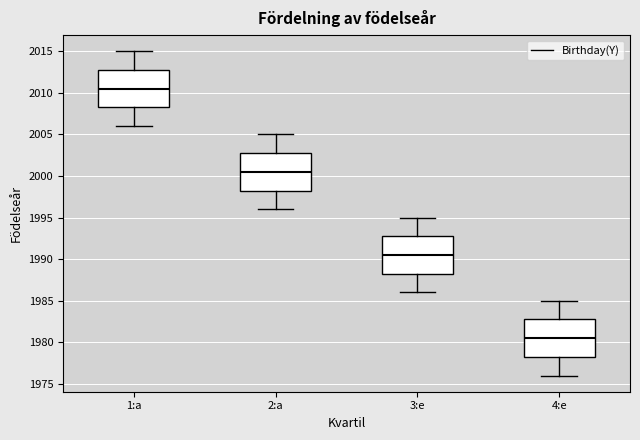

Which box has the lowest median line?

4:e